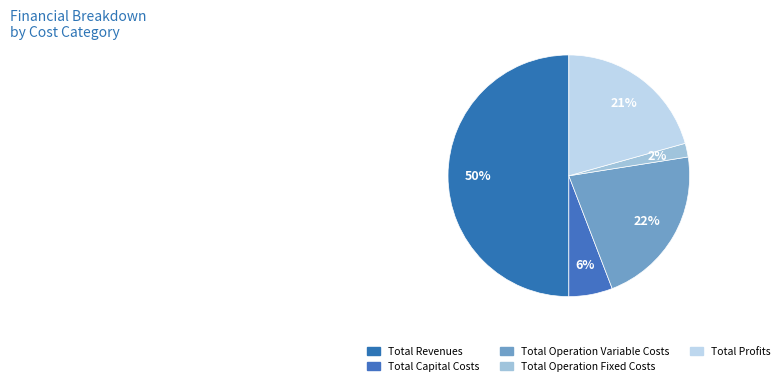

How many segments does this pie chart have?

5